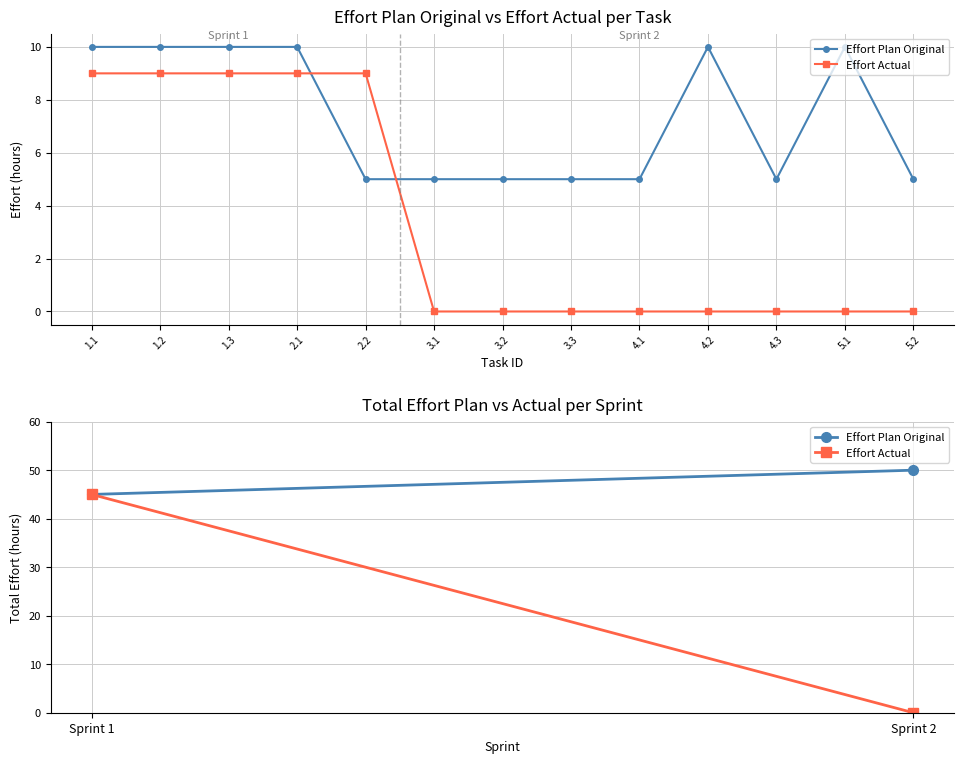

How many series are shown in this chart?

2